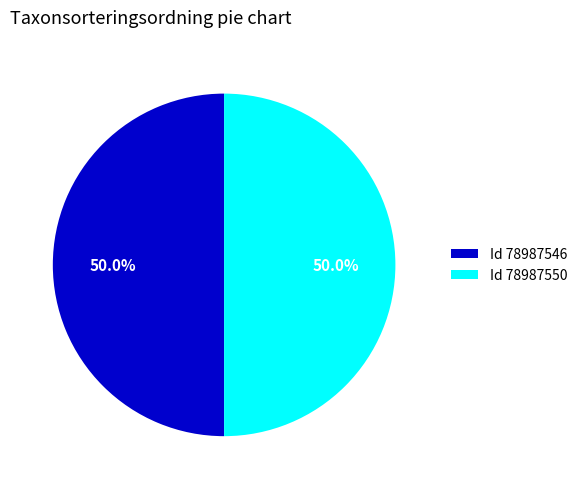

Combined, what portion of the pie is Id 78987546 and Id 78987550?

100.0%